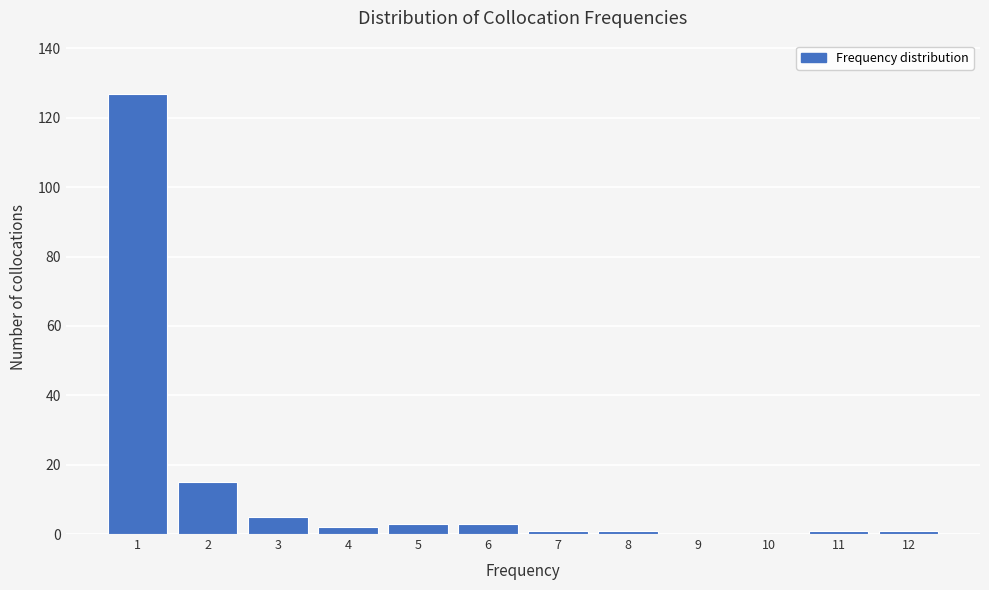

Reading left to right, what are all the values shown in this chart?

1=127	2=15	3=5	4=2	5=3	6=3	7=1	8=1	9=0	10=0	11=1	12=1